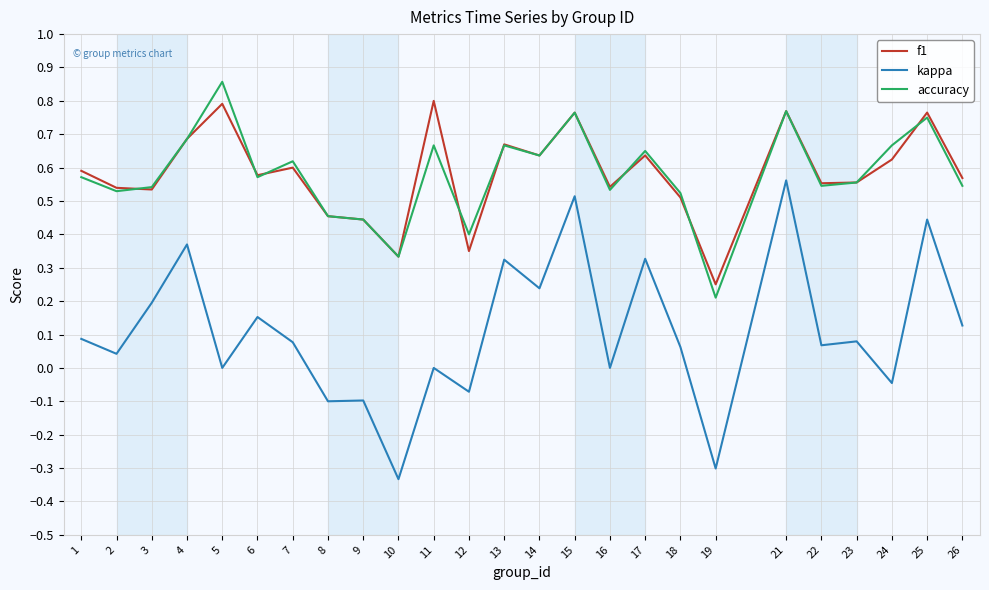

Does the chart display data point markers on the line(s)?

No